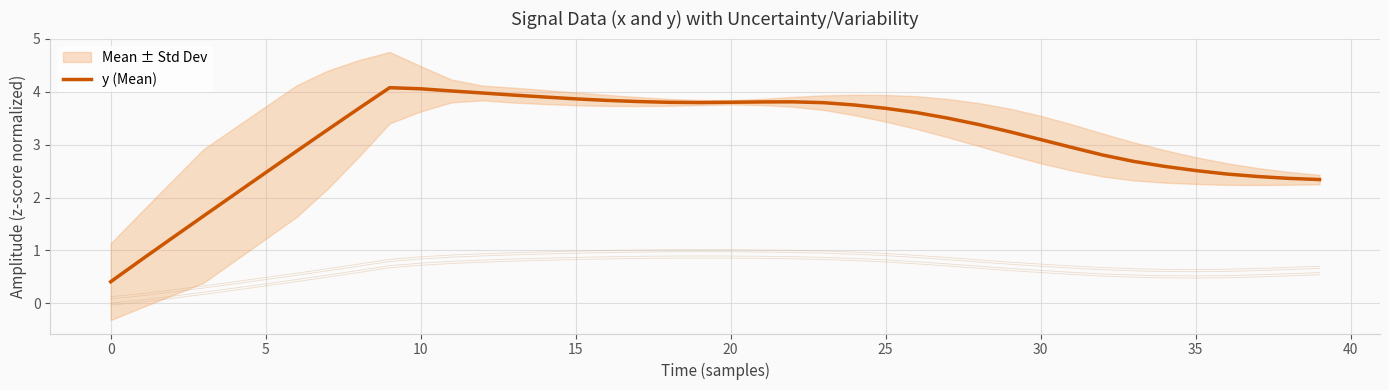

True or false: the data has more than 0 interior local peaks.

True